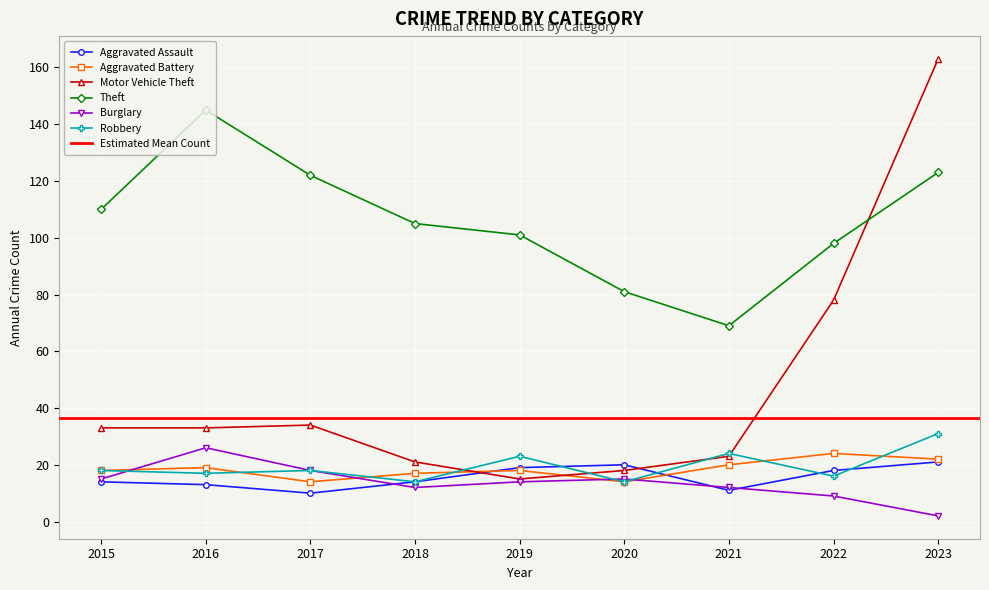

How many interior local peaks does the Motor Vehicle Theft series have?

1